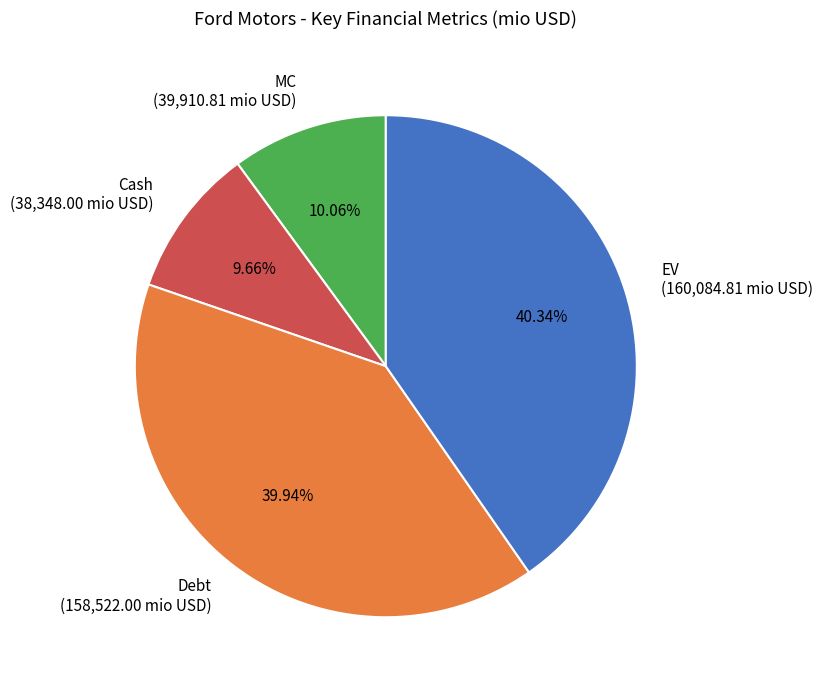

Does any single category account for the majority?

No